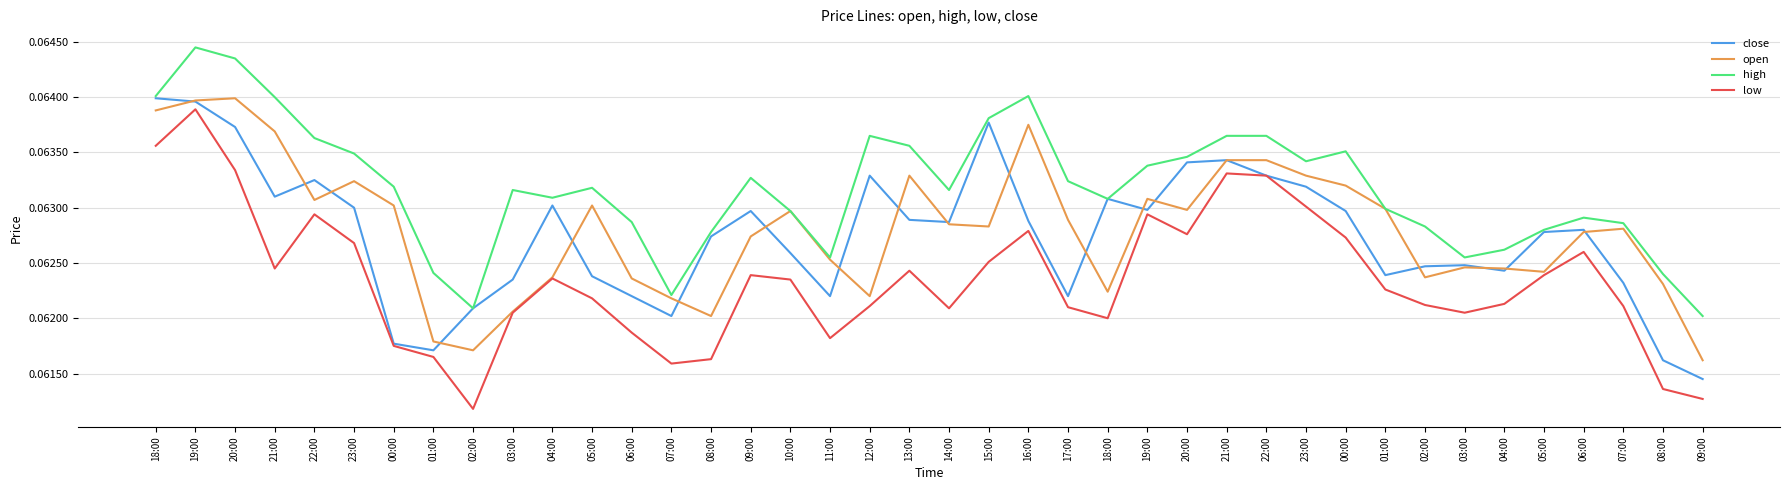

Reading right to left, list all the values displayed in this chart.

close: 0.1	0.1	0.1	0.1	0.1	0.1	0.1	0.1	0.1	0.1	0.1	0.1	0.1	0.1	0.1	0.1	0.1	0.1	0.1	0.1	0.1	0.1	0.1	0.1	0.1	0.1	0.1	0.1	0.1	0.1	0.1	0.1	0.1	0.1	0.1	0.1	0.1	0.1	0.1	0.1
open: 0.1	0.1	0.1	0.1	0.1	0.1	0.1	0.1	0.1	0.1	0.1	0.1	0.1	0.1	0.1	0.1	0.1	0.1	0.1	0.1	0.1	0.1	0.1	0.1	0.1	0.1	0.1	0.1	0.1	0.1	0.1	0.1	0.1	0.1	0.1	0.1	0.1	0.1	0.1	0.1
high: 0.1	0.1	0.1	0.1	0.1	0.1	0.1	0.1	0.1	0.1	0.1	0.1	0.1	0.1	0.1	0.1	0.1	0.1	0.1	0.1	0.1	0.1	0.1	0.1	0.1	0.1	0.1	0.1	0.1	0.1	0.1	0.1	0.1	0.1	0.1	0.1	0.1	0.1	0.1	0.1
low: 0.1	0.1	0.1	0.1	0.1	0.1	0.1	0.1	0.1	0.1	0.1	0.1	0.1	0.1	0.1	0.1	0.1	0.1	0.1	0.1	0.1	0.1	0.1	0.1	0.1	0.1	0.1	0.1	0.1	0.1	0.1	0.1	0.1	0.1	0.1	0.1	0.1	0.1	0.1	0.1